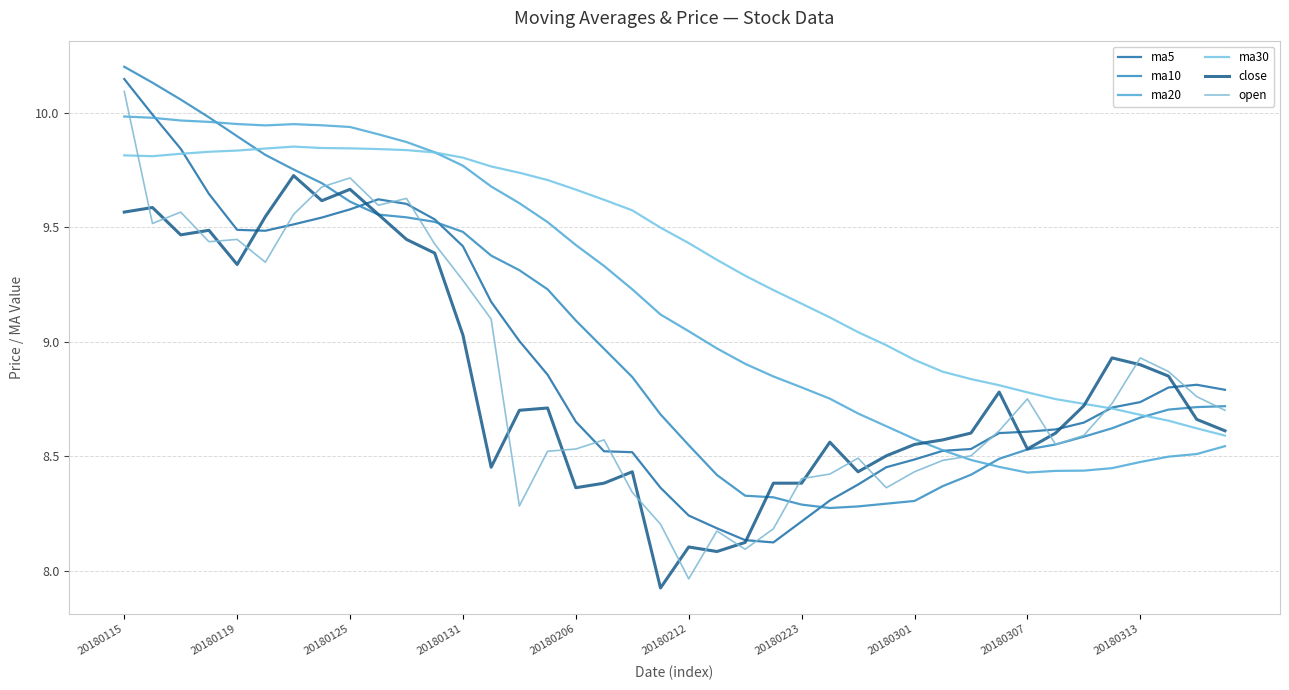

At which category does the chart reach its minimum across all series?

19